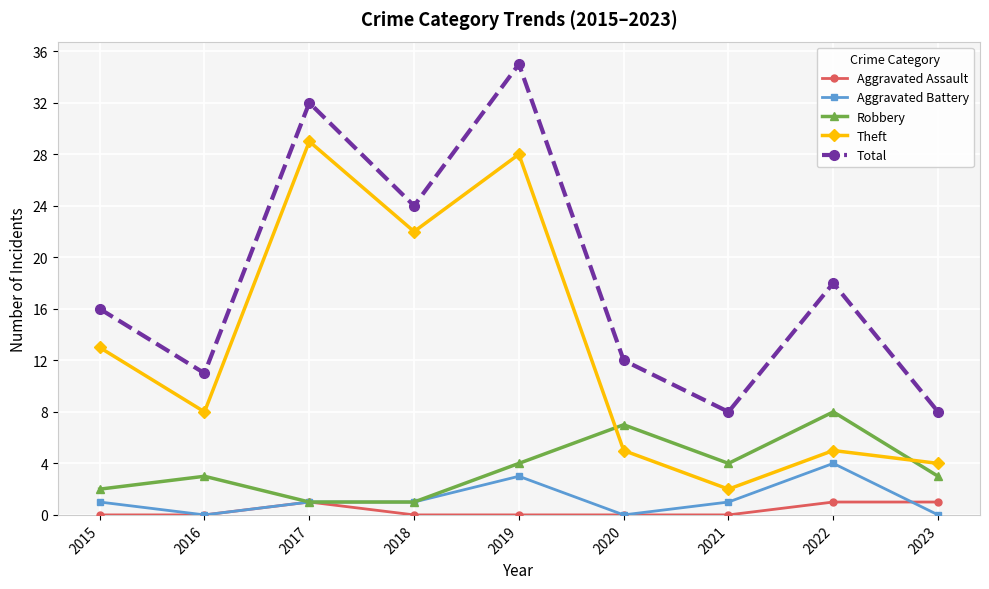

True or false: Aggravated Assault and Theft cross at least once.

False